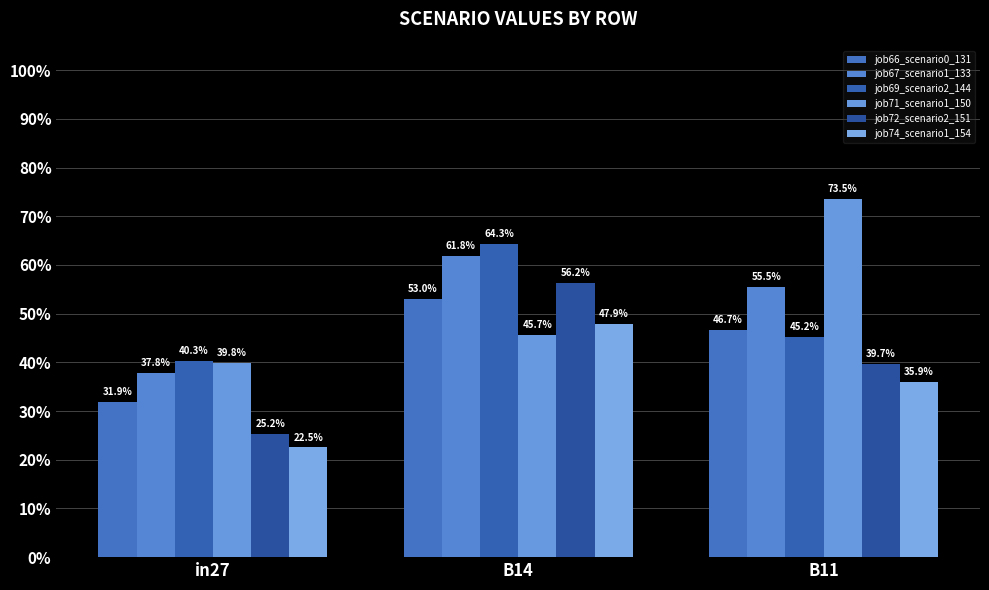

Does the chart contain any negative values?

No